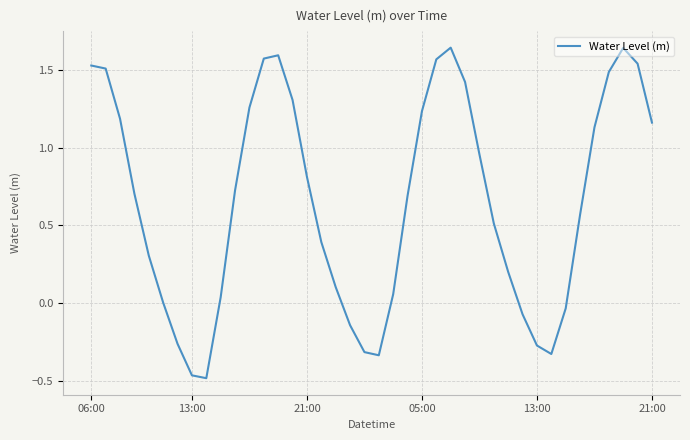

What is the difference between the maximum and minimum values?

2.1